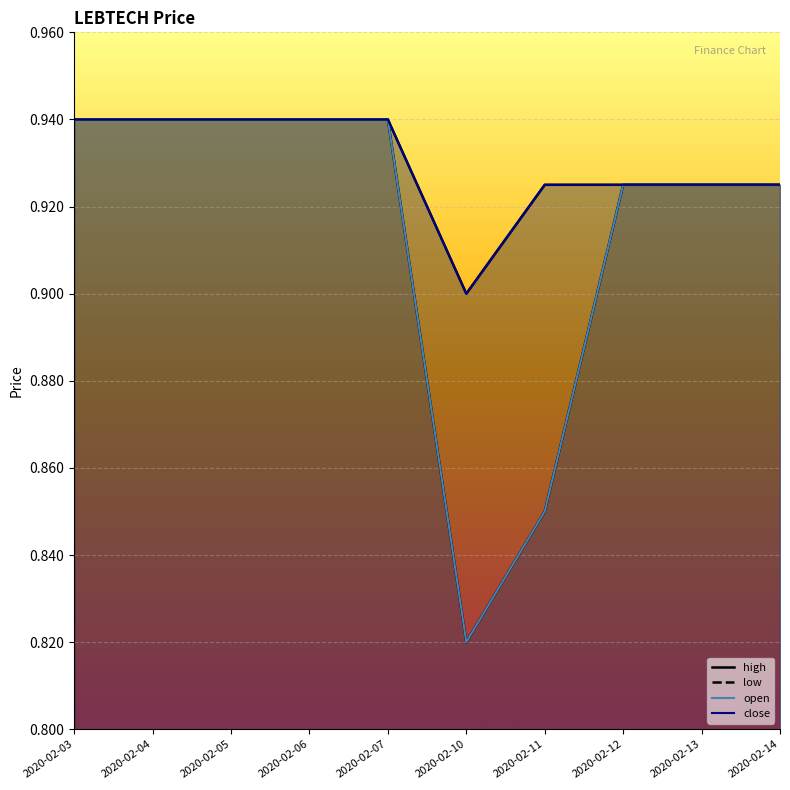

Reading left to right, extract all data points from this chart.

open: 2020-02-03=0.9	2020-02-04=0.9	2020-02-05=0.9	2020-02-06=0.9	2020-02-07=0.9	2020-02-10=0.8	2020-02-11=0.8	2020-02-12=0.9	2020-02-13=0.9	2020-02-14=0.9
high: 2020-02-03=0.9	2020-02-04=0.9	2020-02-05=0.9	2020-02-06=0.9	2020-02-07=0.9	2020-02-10=0.9	2020-02-11=0.9	2020-02-12=0.9	2020-02-13=0.9	2020-02-14=0.9
low: 2020-02-03=0.9	2020-02-04=0.9	2020-02-05=0.9	2020-02-06=0.9	2020-02-07=0.9	2020-02-10=0.8	2020-02-11=0.8	2020-02-12=0.9	2020-02-13=0.9	2020-02-14=0.9
close: 2020-02-03=0.9	2020-02-04=0.9	2020-02-05=0.9	2020-02-06=0.9	2020-02-07=0.9	2020-02-10=0.9	2020-02-11=0.9	2020-02-12=0.9	2020-02-13=0.9	2020-02-14=0.9